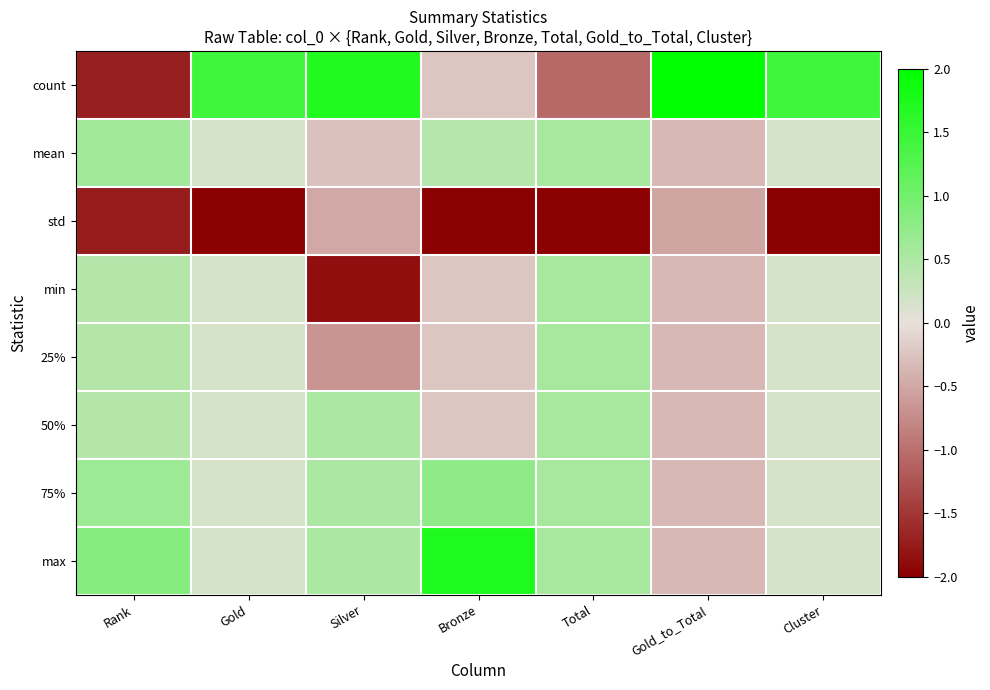

Which series has the largest total across all categories?

count